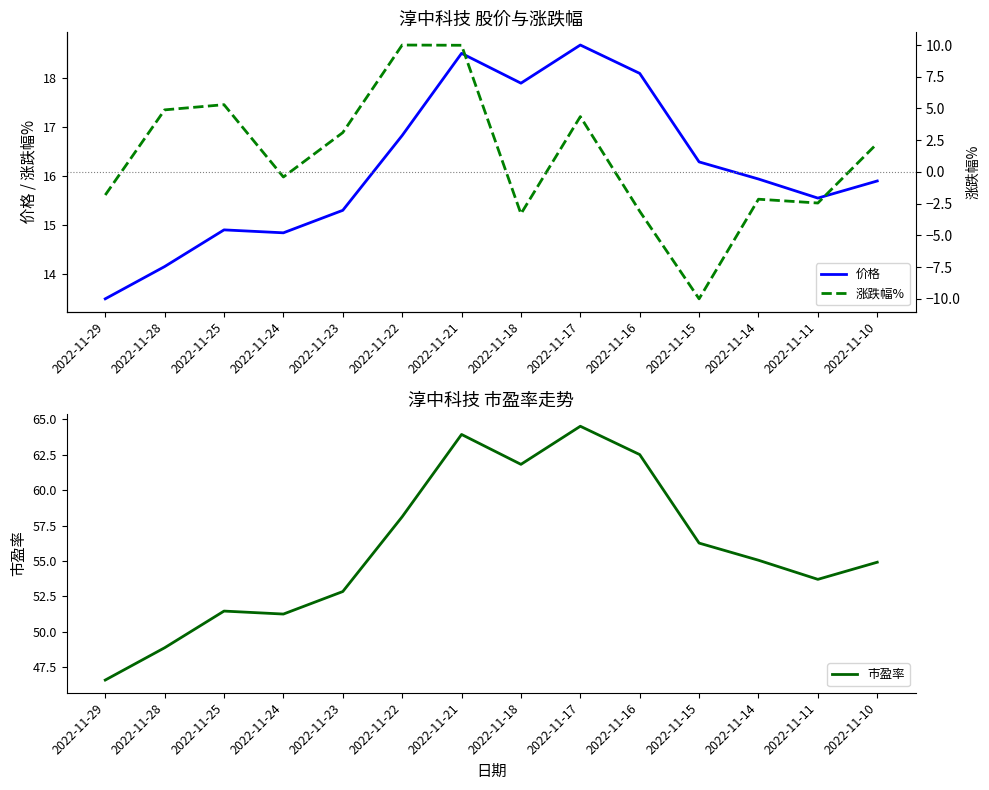

List the series in order of their peak value, highest first.

市盈率, 价格, 涨跌幅%